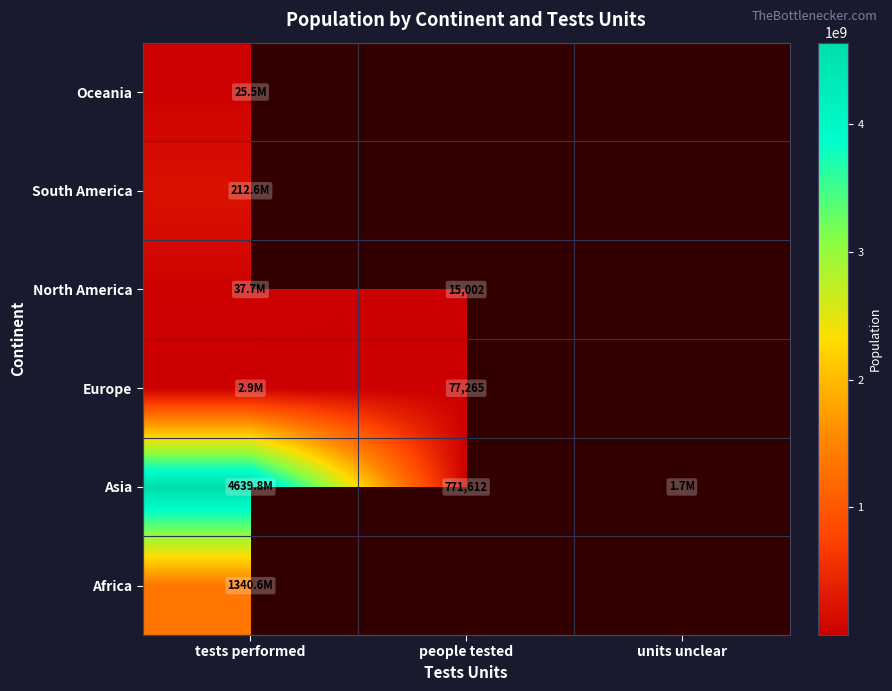

True or false: Europe has a value of 36310 at people tested.

False